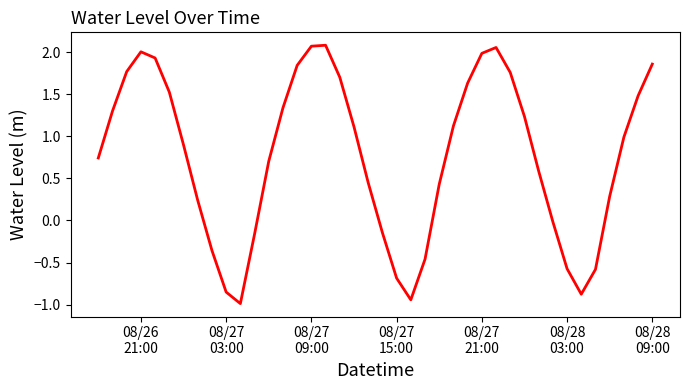

What is the difference between the maximum and minimum values?

3.1